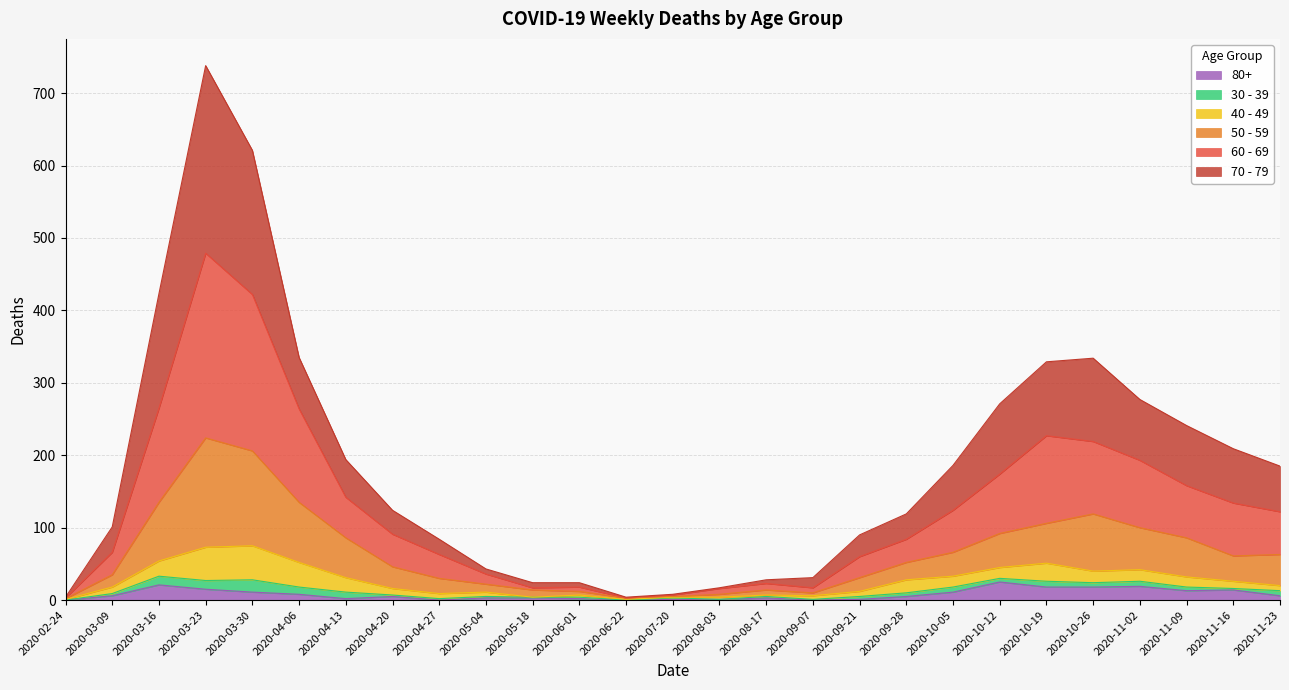

At which category is the sum across all series the highest?

2020-03-23